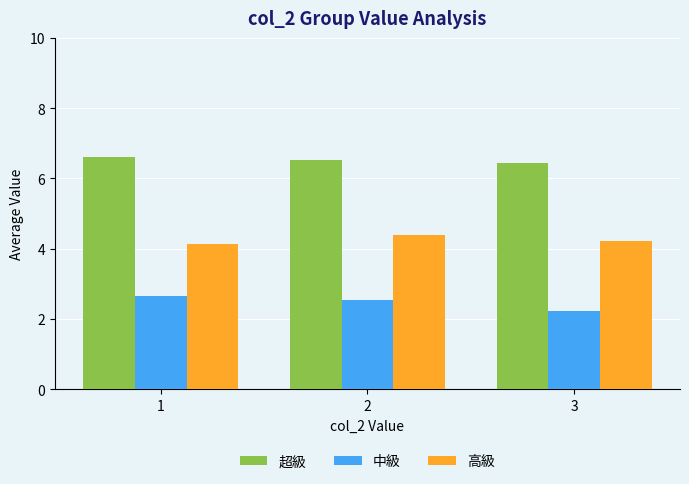

How many data points does each series have?

3